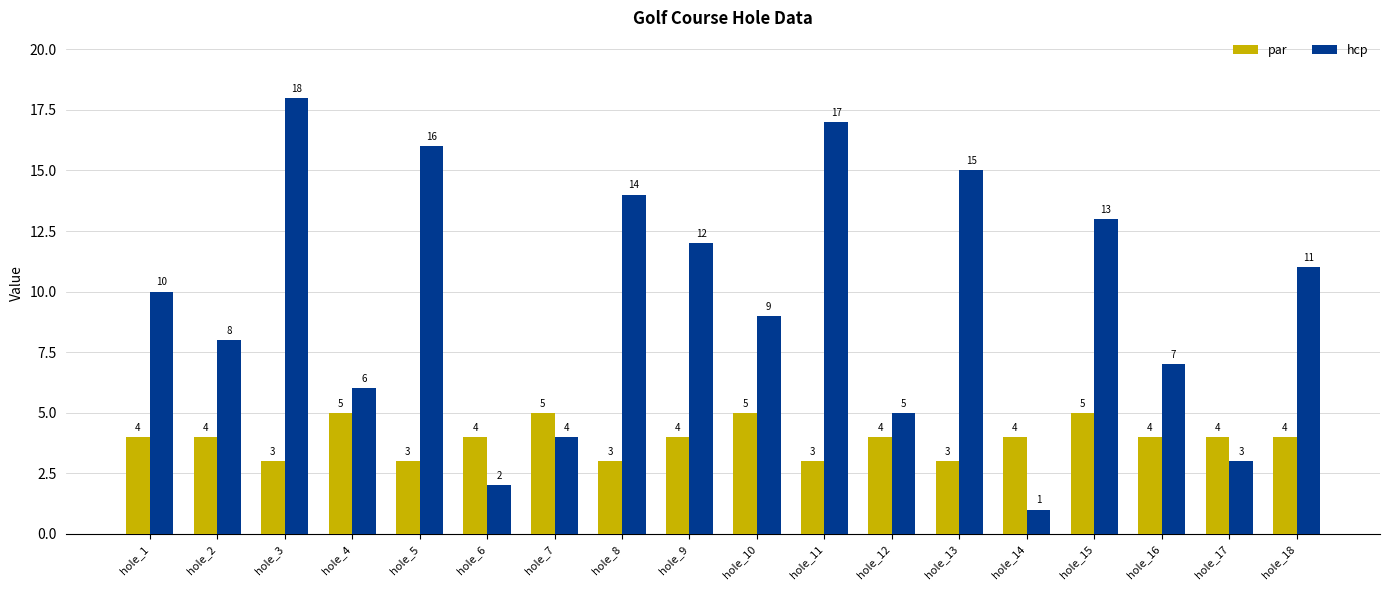

Reading left to right, extract all data points from this chart.

par: hole_1=4	hole_2=4	hole_3=3	hole_4=5	hole_5=3	hole_6=4	hole_7=5	hole_8=3	hole_9=4	hole_10=5	hole_11=3	hole_12=4	hole_13=3	hole_14=4	hole_15=5	hole_16=4	hole_17=4	hole_18=4
hcp: hole_1=10	hole_2=8	hole_3=18	hole_4=6	hole_5=16	hole_6=2	hole_7=4	hole_8=14	hole_9=12	hole_10=9	hole_11=17	hole_12=5	hole_13=15	hole_14=1	hole_15=13	hole_16=7	hole_17=3	hole_18=11